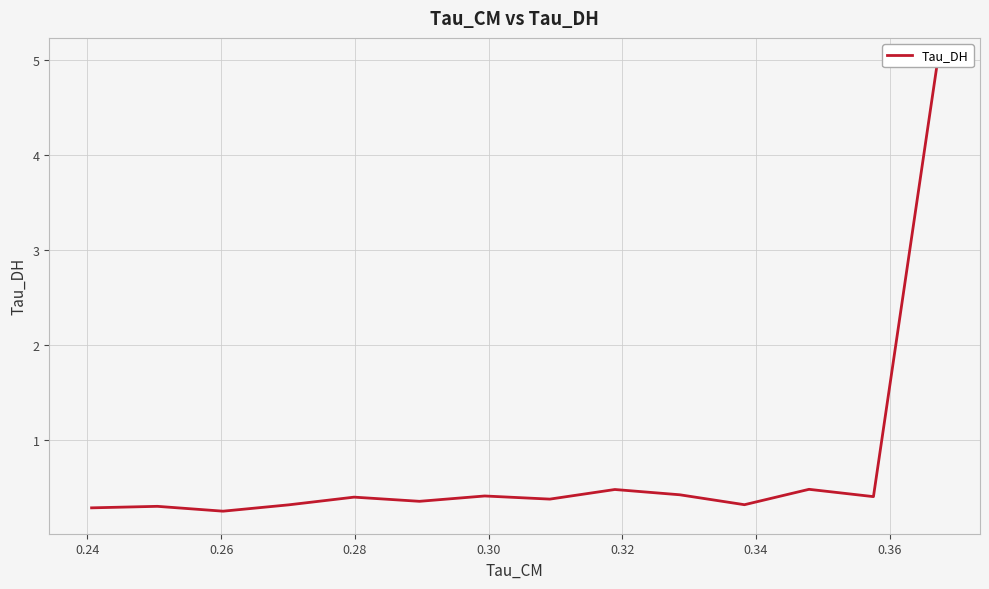

What is the label of the 14th point from the right?

0.24